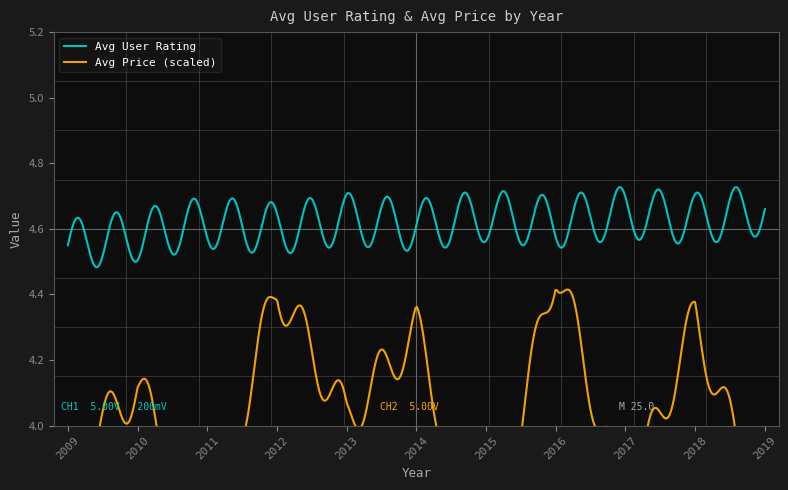

True or false: Avg Price (scaled) and Avg User Rating cross at least once.

False